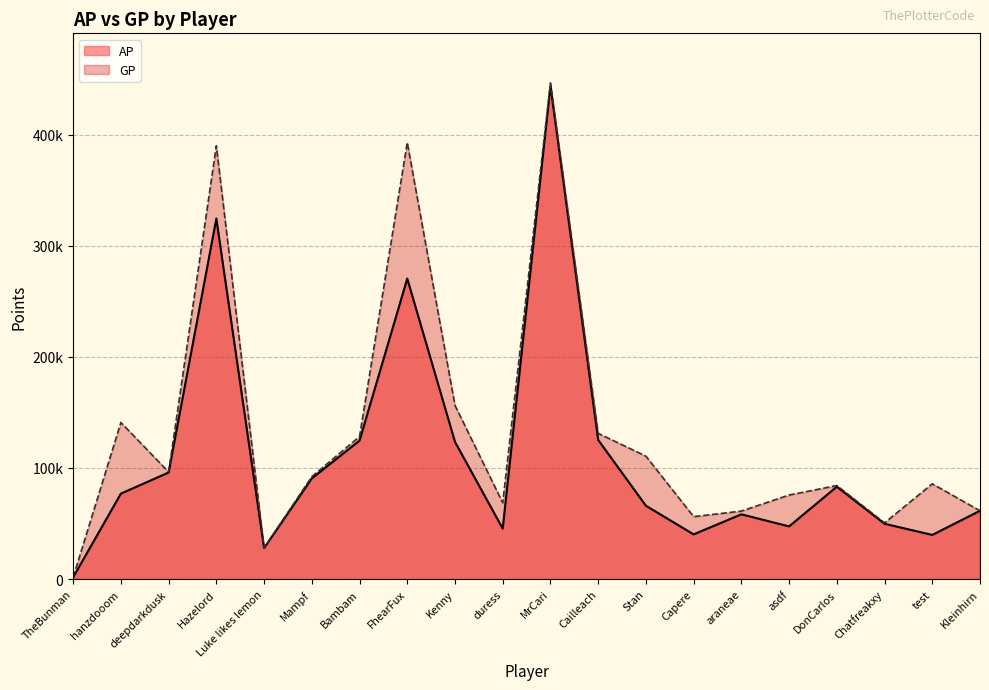

At which category does GP reach its first local valley?

deepdarkdusk